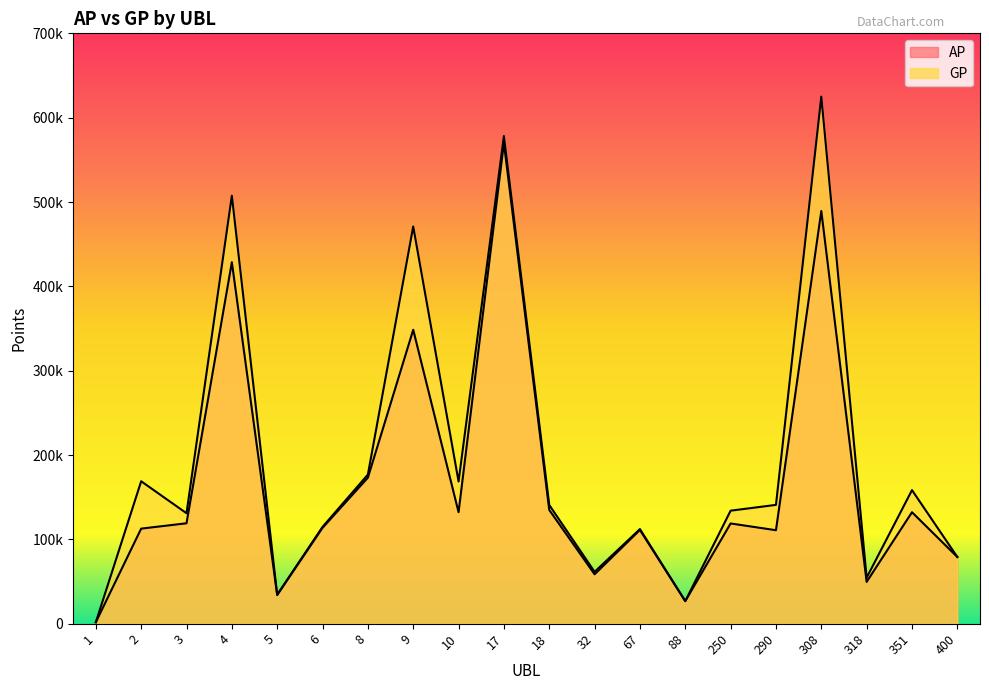

Where is the first local minimum for AP?

5